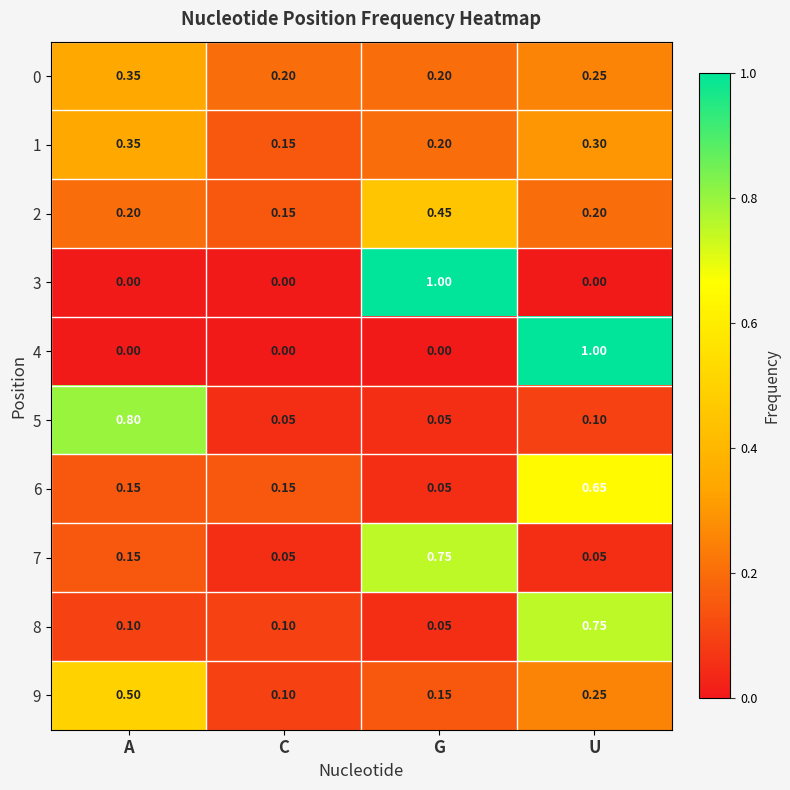

Is the value of 4 at A greater than the value of 8 at A?

No